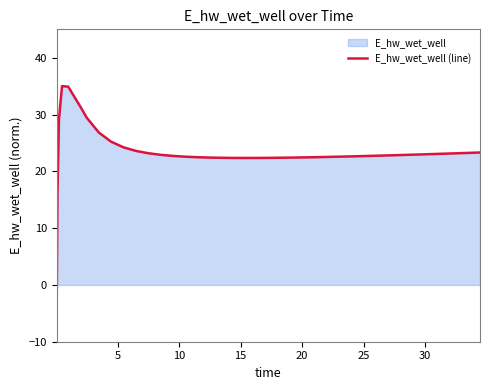

What is the minimum value shown in the chart?

-5.0